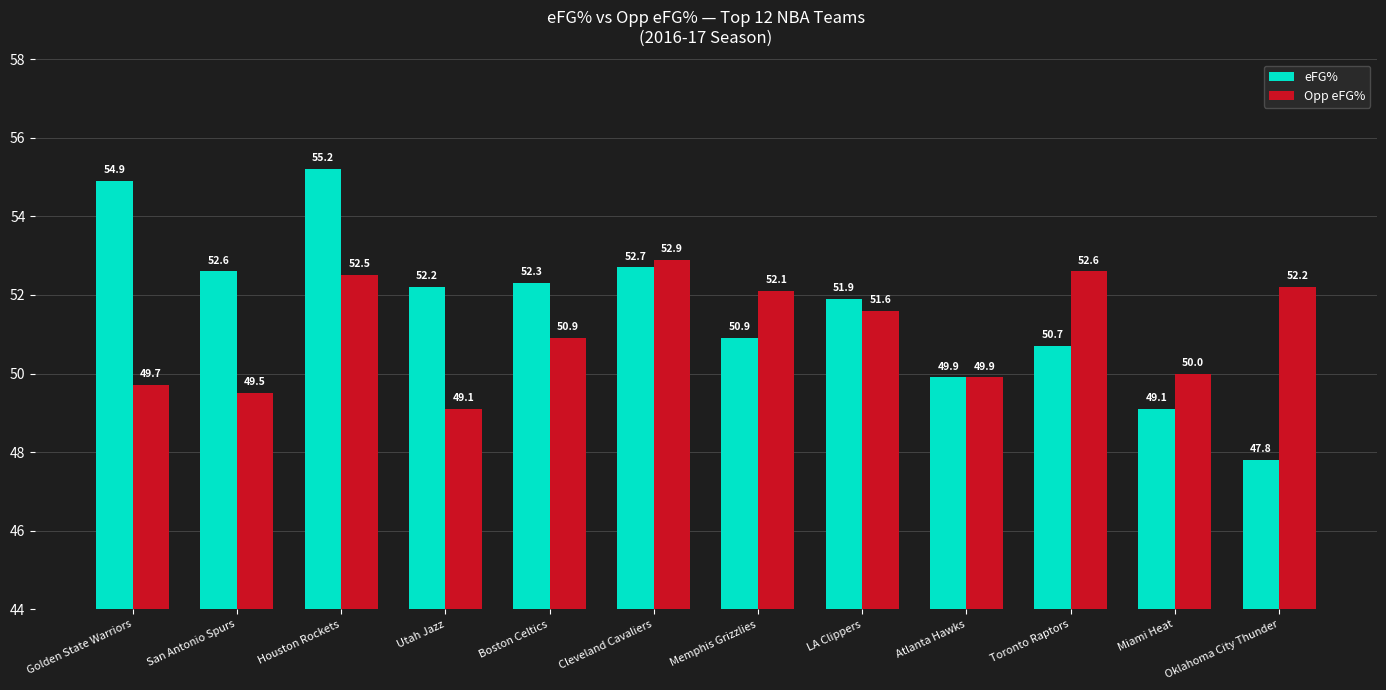

What are all the series names shown in the legend?

eFG%, Opp eFG%